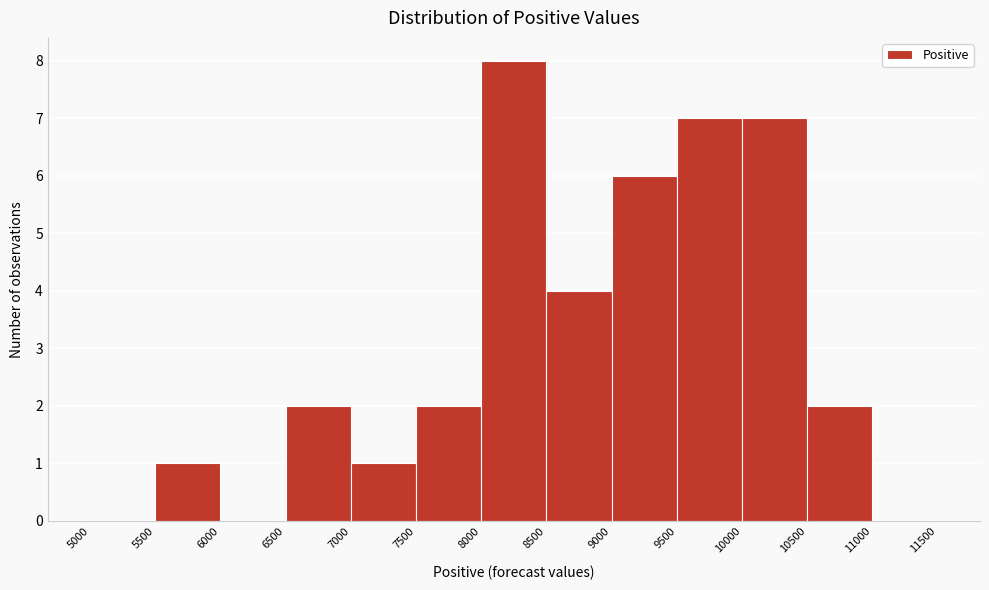

Reading left to right, list every bar in this chart as the range it spans on the x-axis followed by its height. The values are not printed on the chart, so give them approximately, as read against the axis.

5000 to 5500: 0
5500 to 6000: 1
6000 to 6500: 0
6500 to 7000: 2
7000 to 7500: 1
7500 to 8000: 2
8000 to 8500: 8
8500 to 9000: 4
9000 to 9500: 6
9500 to 10000: 7
10000 to 10500: 7
10500 to 11000: 2
11000 to 11500: 0